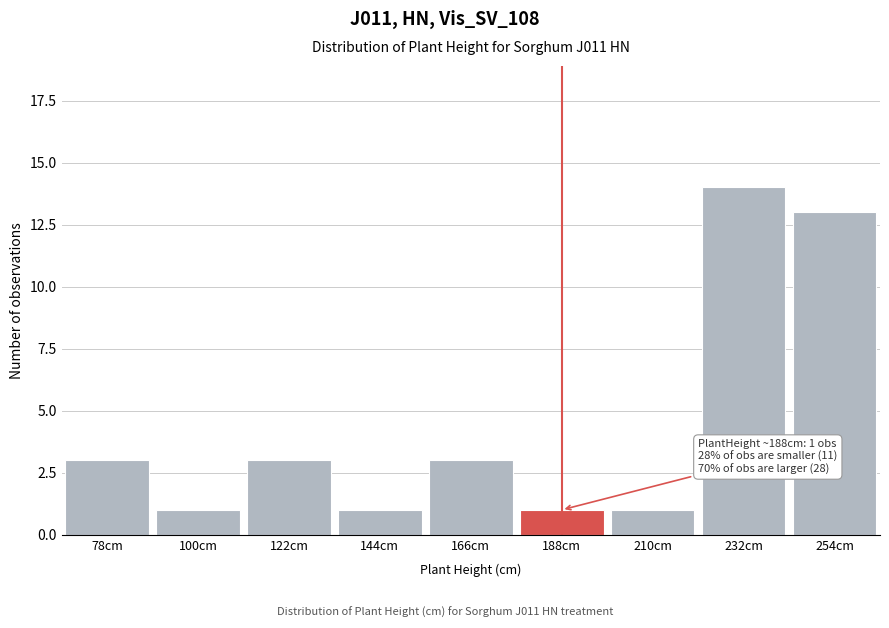

Reading left to right, extract all data points from this chart.

3	1	3	1	3	1	1	14	13